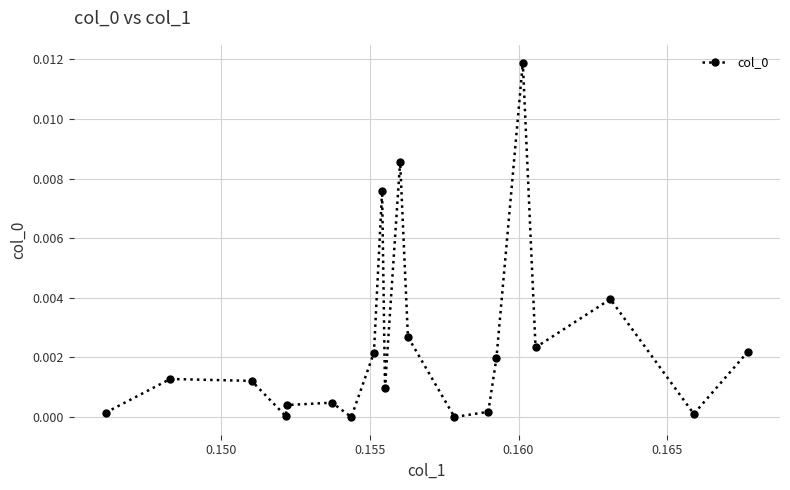

How many points are lower than both their immediate neighbors (excluding endpoints)?

6